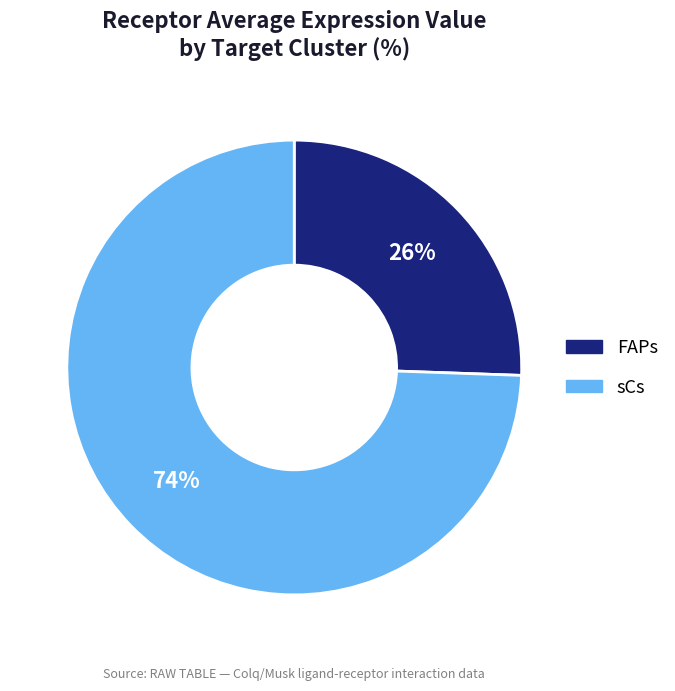

What percentage is the sCs slice, to the nearest percent?

74%